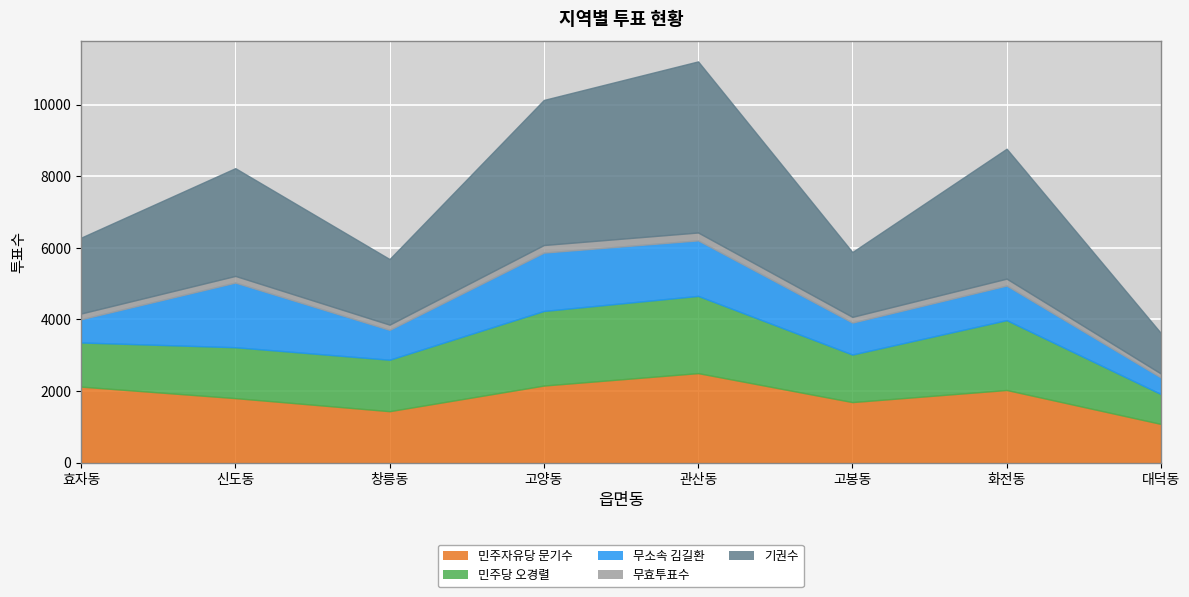

What is the minimum value shown in the chart?

110